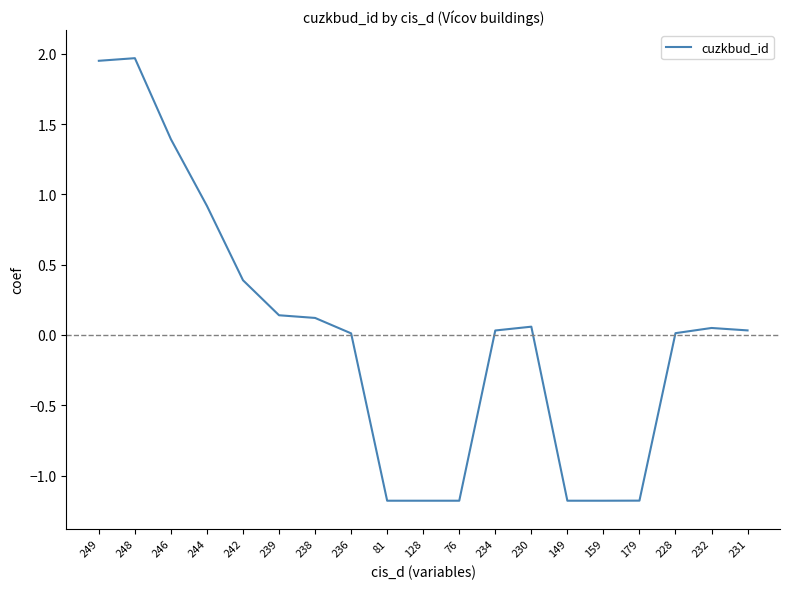

Which has a higher value, 238 or 236?

238